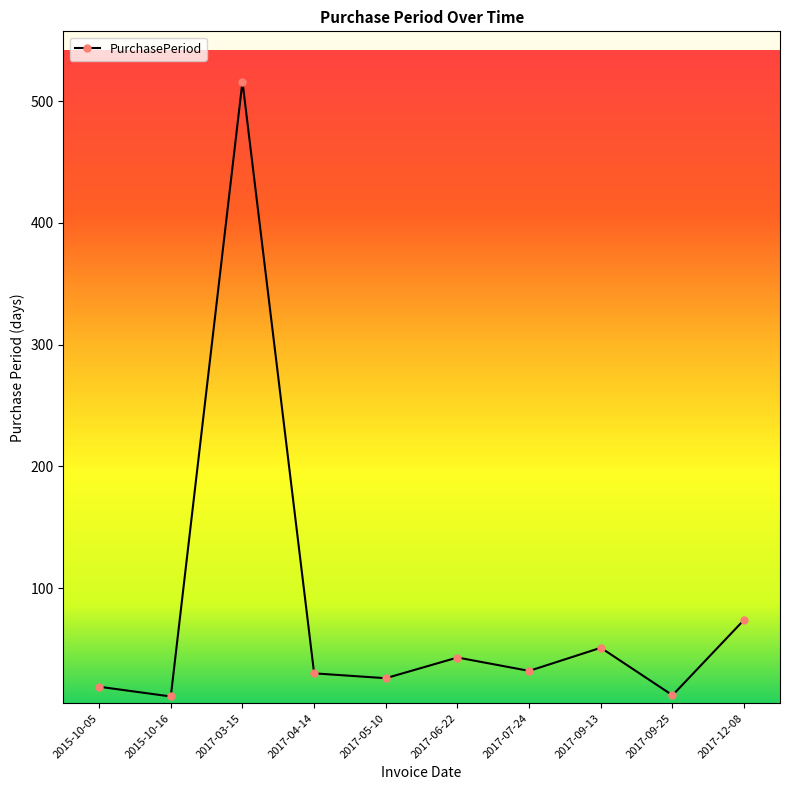

What is the label of the 5th point from the right?

2017-06-22